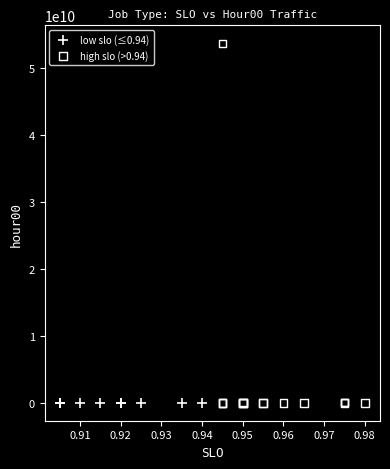

Which series has the widest spread of Y values?

high slo (>0.94)